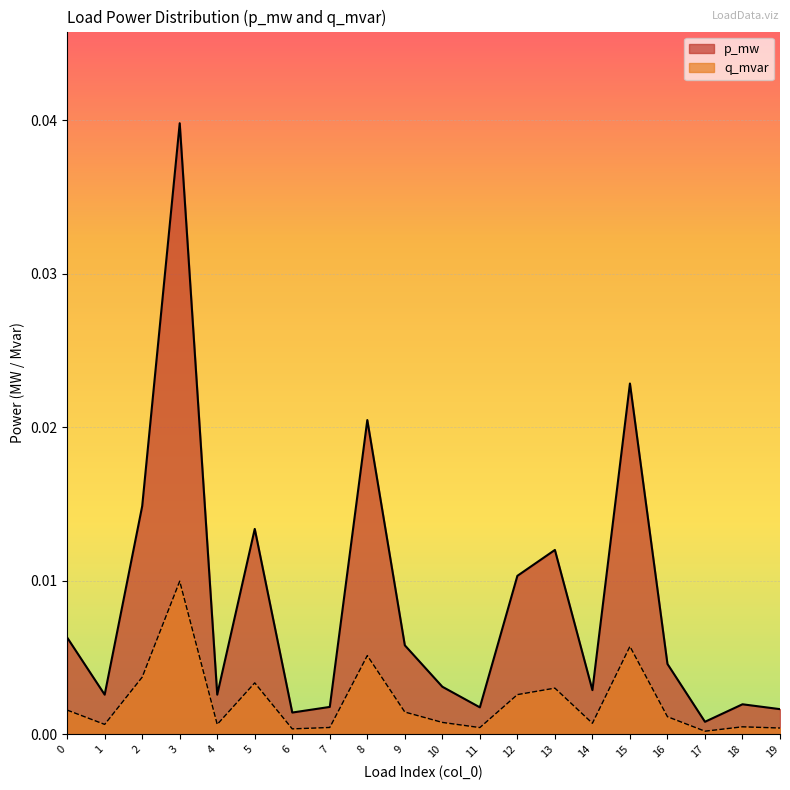

How many interior local valleys does the p_mw series have?

6